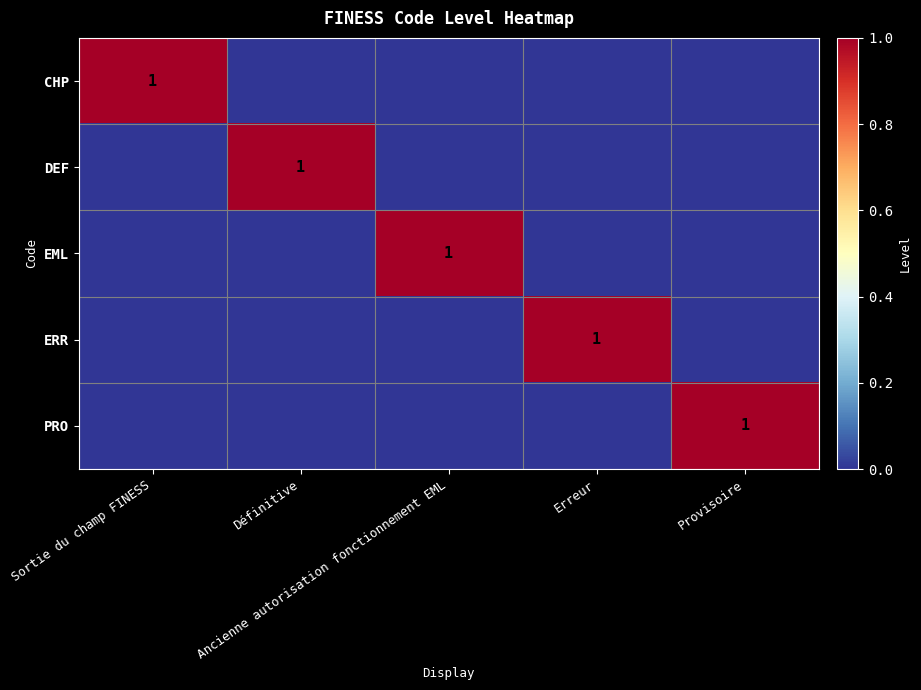

Rank the series by their maximum value, from lowest to highest.

CHP, DEF, EML, ERR, PRO